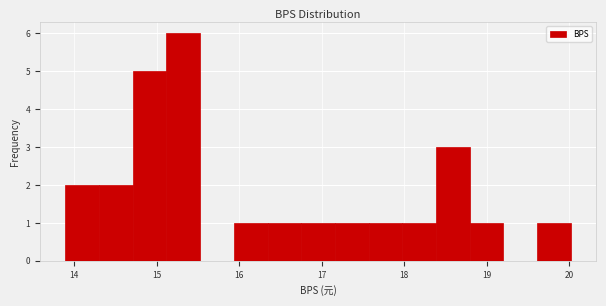

Reading left to right, transcribe this chart: for each bar, give the range it covers on the x-axis and its height. Neither the bar edges nor the heights are printed on the chart, so give them approximately, as read against the axes.

13.9 to 14.3: 2
14.3 to 14.7: 2
14.7 to 15.1: 5
15.1 to 15.5: 6
15.5 to 15.9: 0
15.9 to 16.3: 1
16.3 to 16.8: 1
16.8 to 17.2: 1
17.2 to 17.6: 1
17.6 to 18.0: 1
18.0 to 18.4: 1
18.4 to 18.8: 3
18.8 to 19.2: 1
19.2 to 19.6: 0
19.6 to 20.0: 1